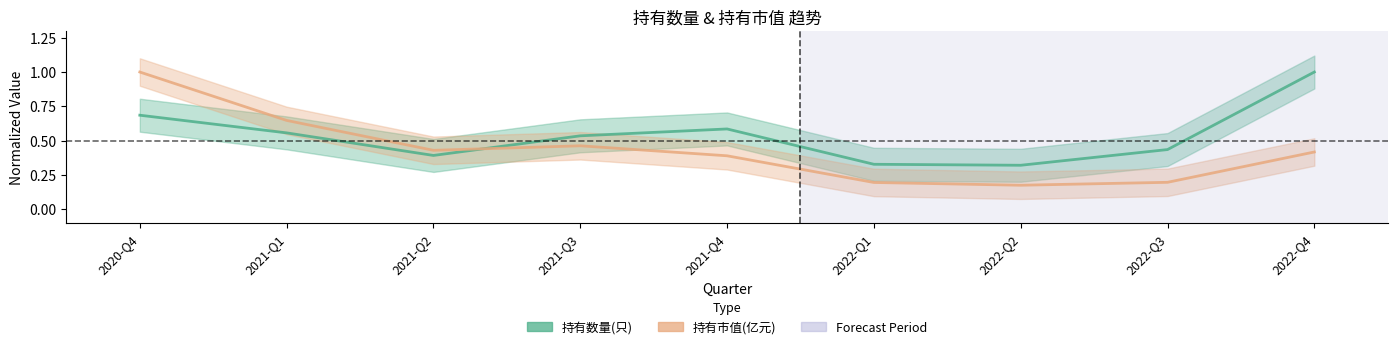

The 持有市值(亿元) series shows 0.1 at 2022-Q3. True or false?

False